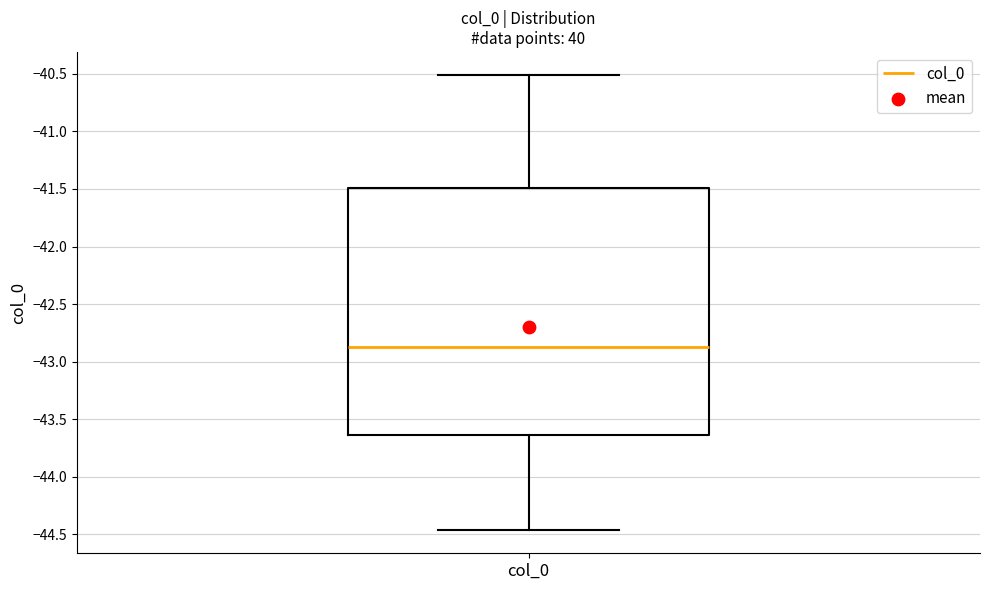

Read this box plot against the y-axis: the position of the median line, the range covered by the box, and the ends of both whiskers. The values are not printed on the chart, so give them approximately, as read against the axis.

median -42.85, box -43.65 to -41.50, whiskers -44.45 to -40.50